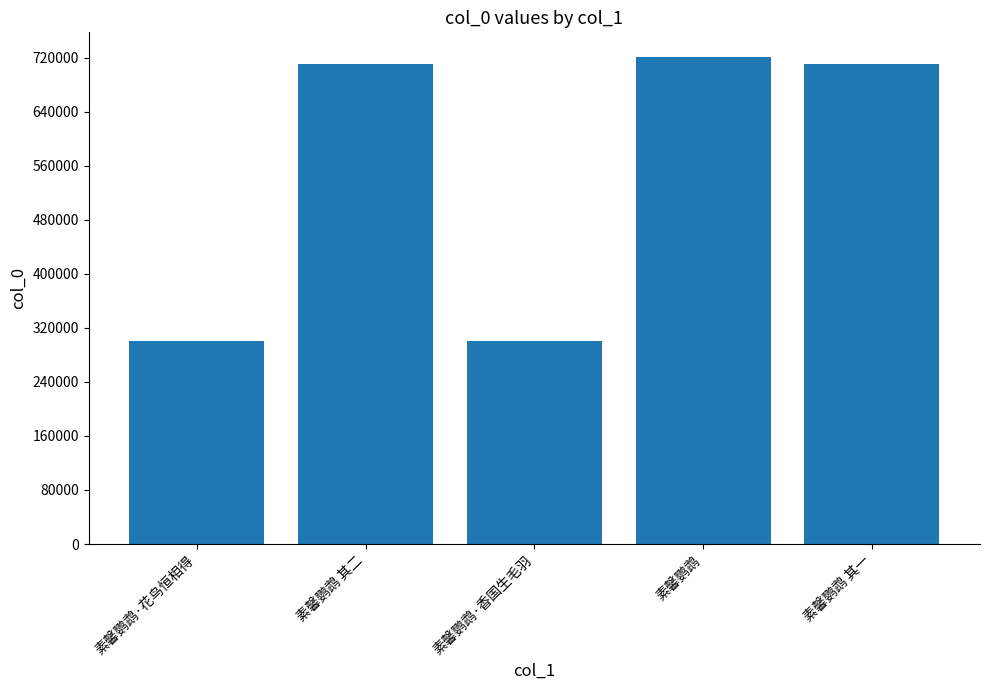

What is the difference between the maximum and minimum values?

421344